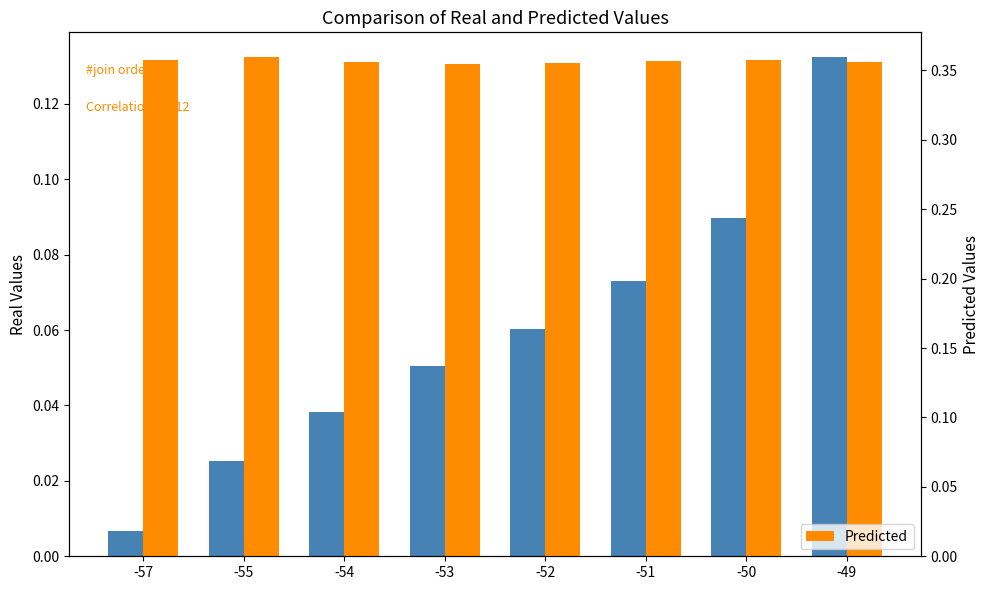

What is the value of the Real Values bar at the 5th from the left?

0.1